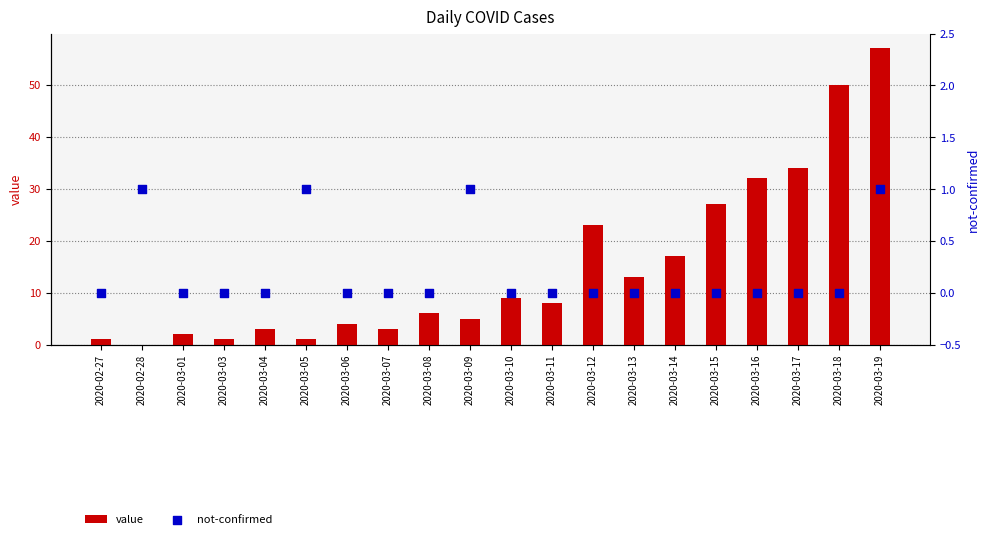

What is the total value across all series at 2020-03-18?

50